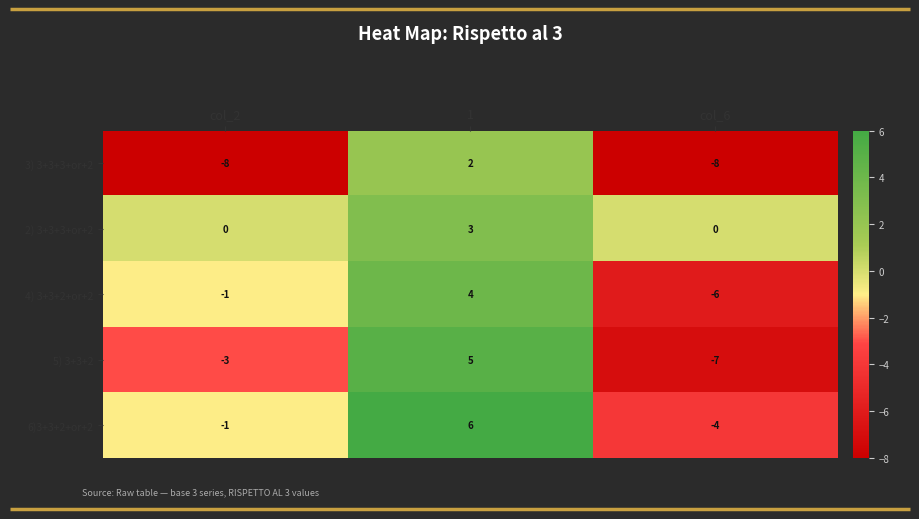

Reading left to right, transcribe all the data shown in this chart.

3) 3+3+3+or+2: col_2=-8	1=2	col_6=-8
2) 3+3+3+or+2: col_2=0	1=3	col_6=0
4) 3+3+2+or+2: col_2=-1	1=4	col_6=-6
5) 3+3+2: col_2=-3	1=5	col_6=-7
6)3+3+2+or+2: col_2=-1	1=6	col_6=-4